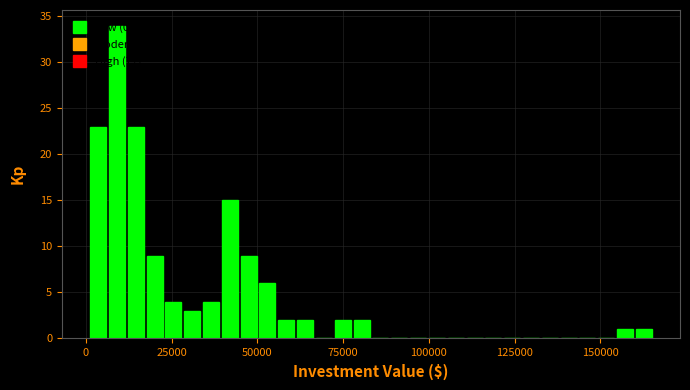

Around what value on the x-axis is the tallest bar? Give the approximate position of its centre, as read against the axis.

10000